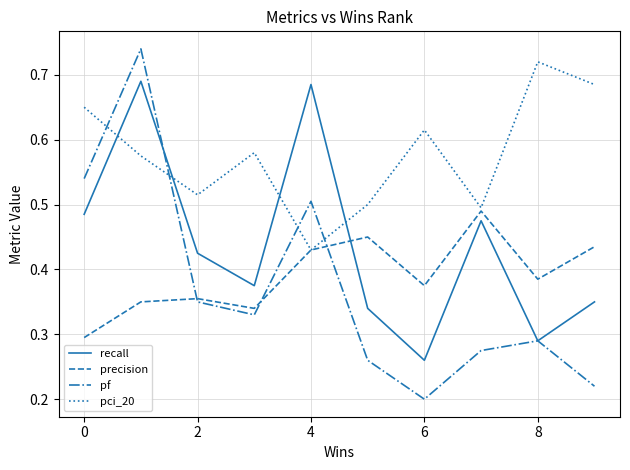

Which series has the widest spread of values?

pf